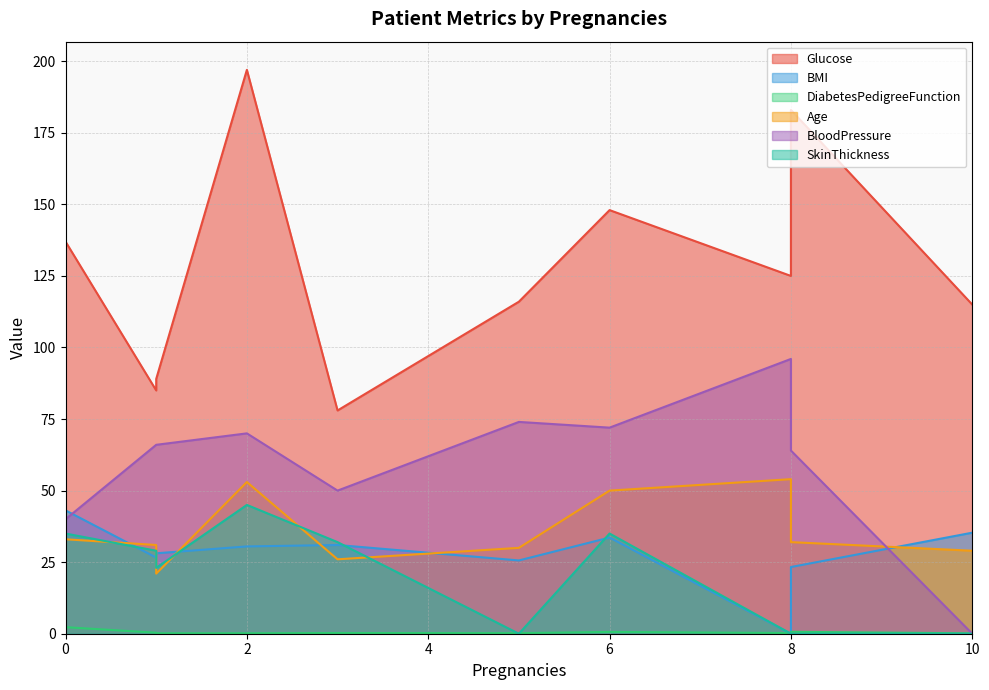

What is the lowest value of the DiabetesPedigreeFunction series?

0.1